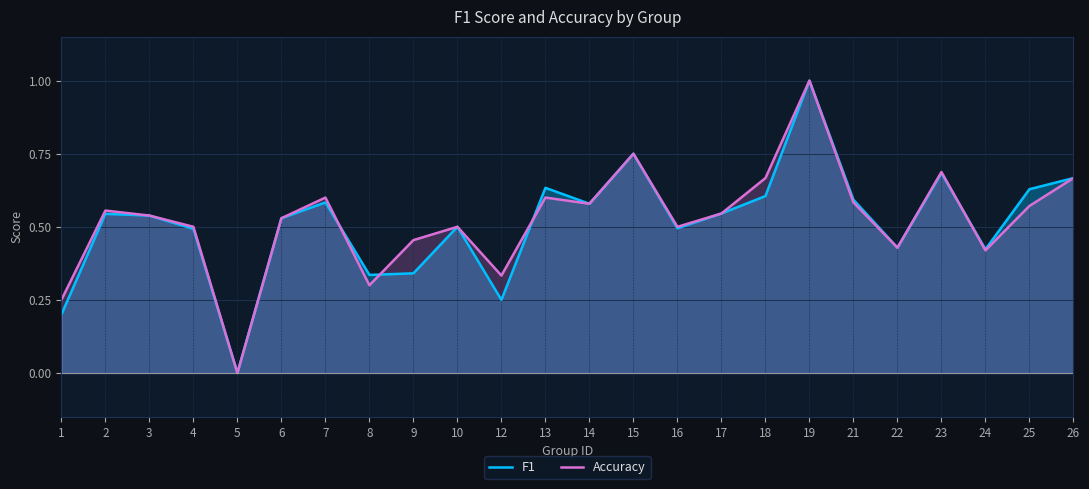

What is the sum of all F1 values?

12.3